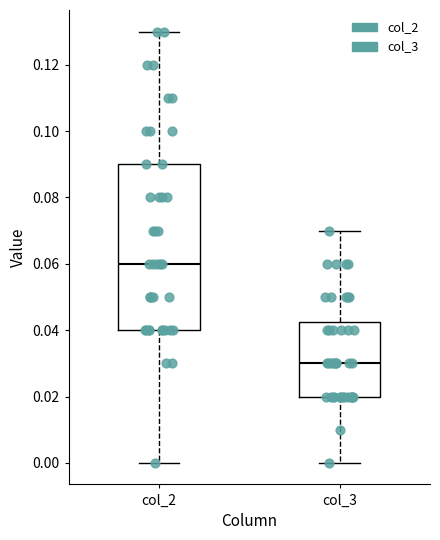

Reading left to right, transcribe this box plot: for each box, give where its median line is, the range the box spans, and where its two whiskers end, as read against the y-axis. The values are not printed on the chart, so give them approximately, as read against the axis.

col_2: median 0.060, box 0.040 to 0.090, whiskers 0.000 to 0.130
col_3: median 0.030, box 0.020 to 0.042, whiskers 0.000 to 0.070